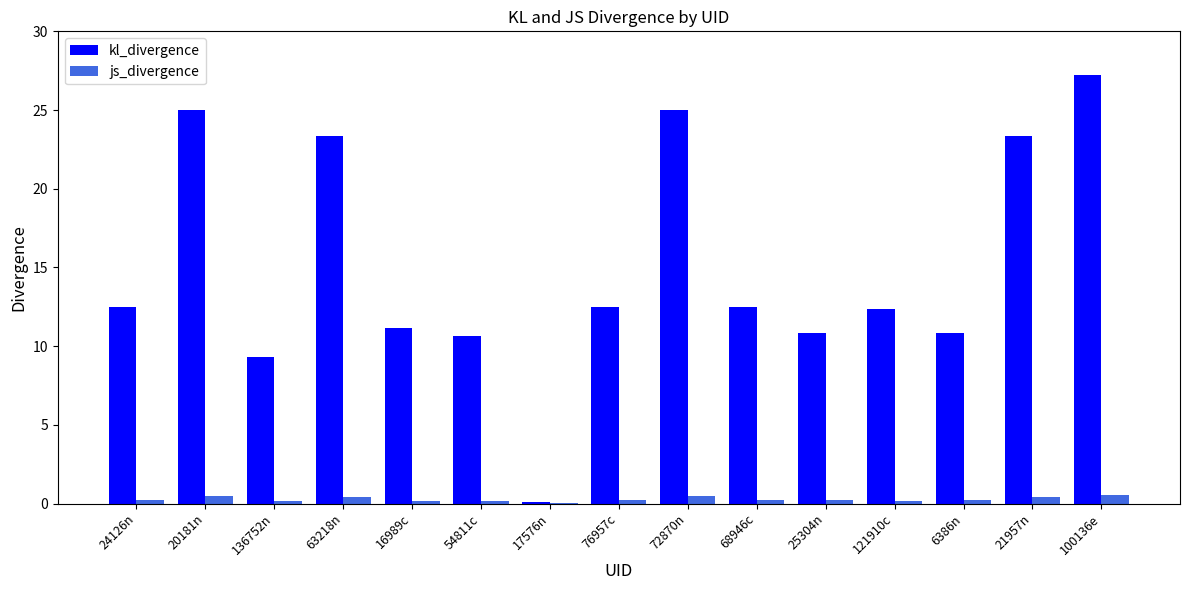

Which category has the highest value across all series?

100136e